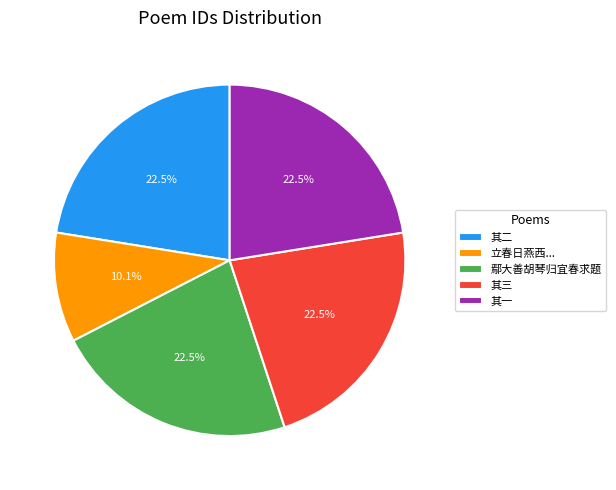

Between 其三 and 立春日燕西..., which is larger?

其三